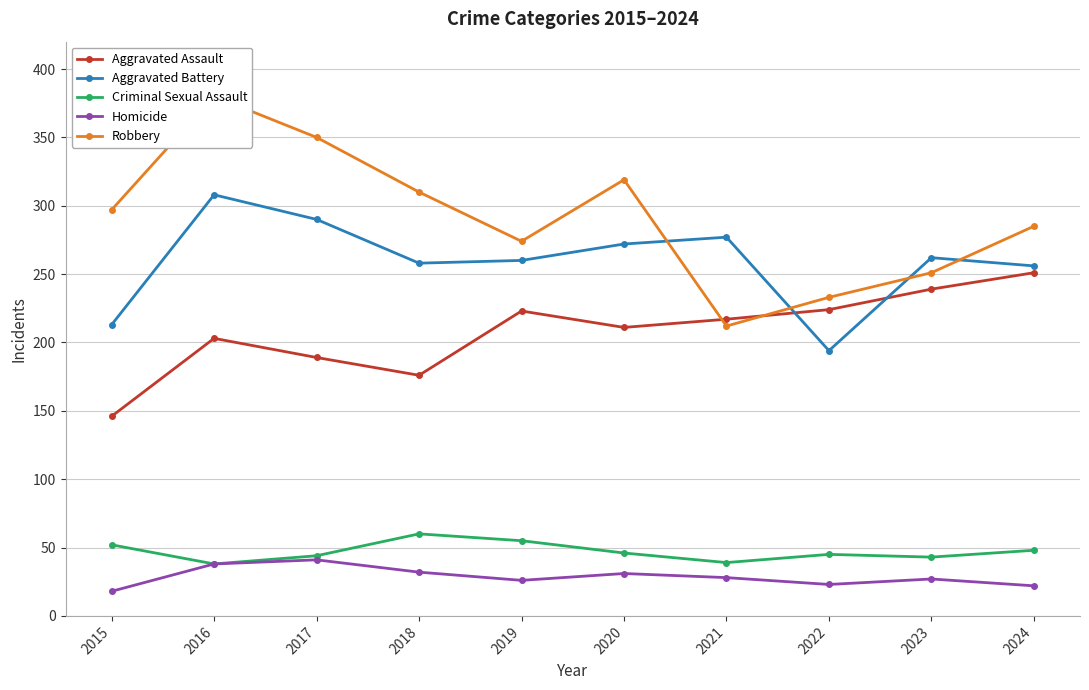

At which category is the sum across all series the highest?

2016